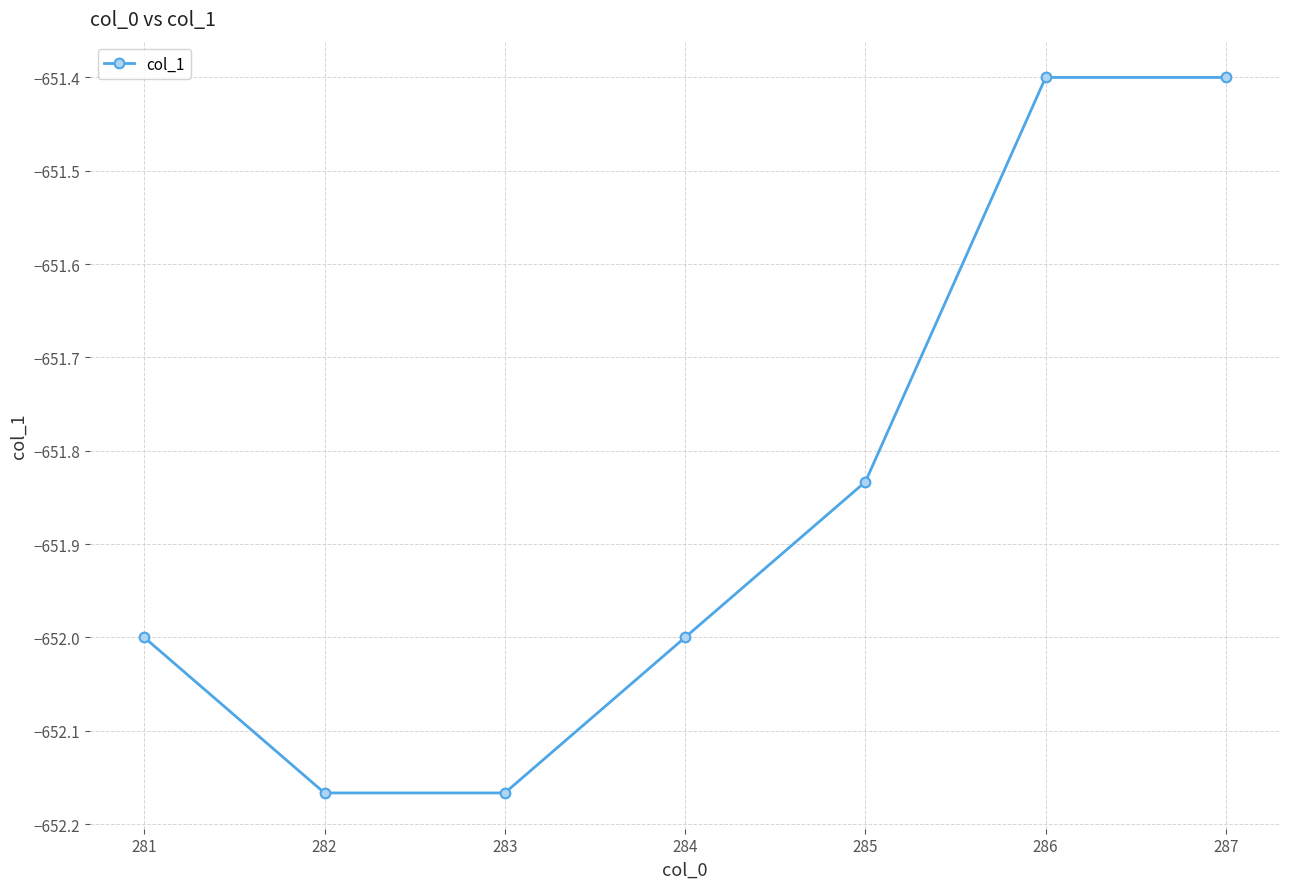

What is the difference between the second highest and minimum values?

0.8